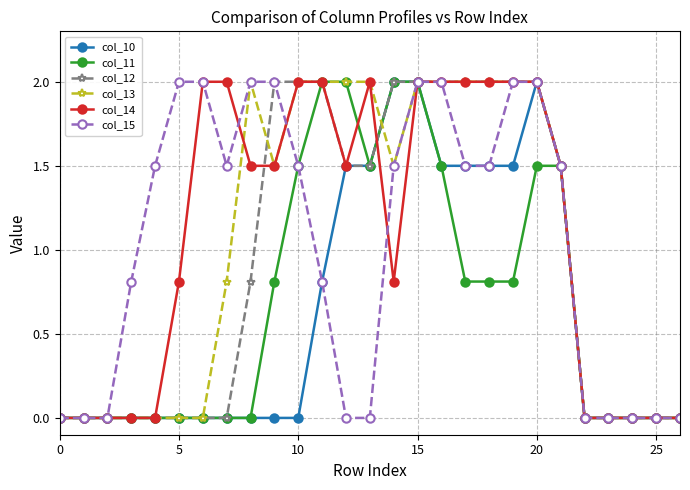

What is the value of the col_12 point at the 14th from the left?

1.5